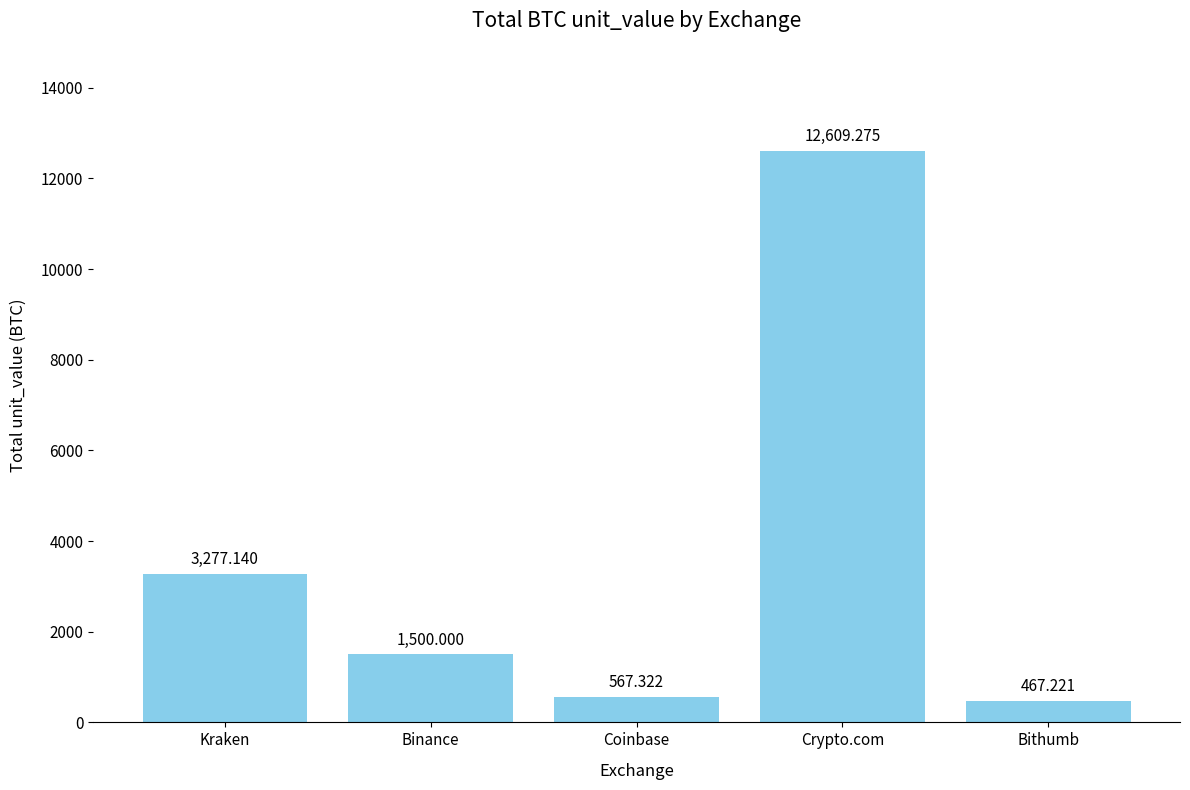

Where is the data nearest to the value 6538?

Kraken